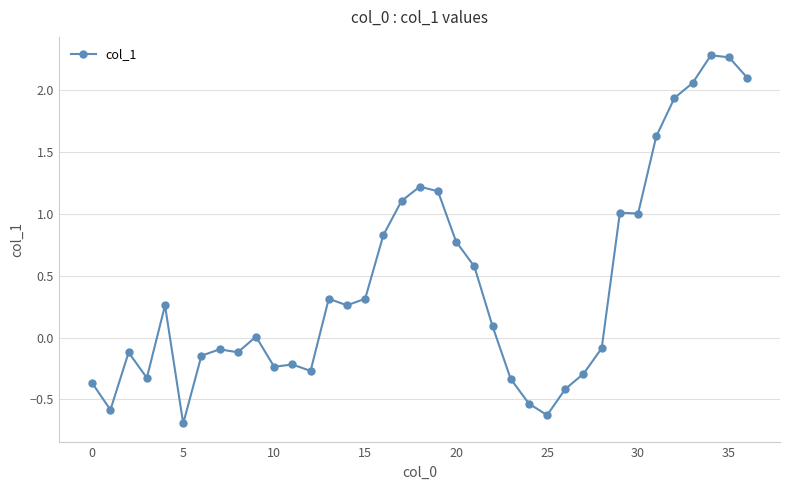

How many distinct data groups are displayed?

1